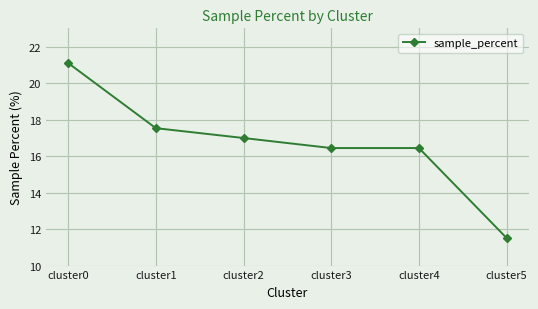

How many lines are shown in the chart?

1